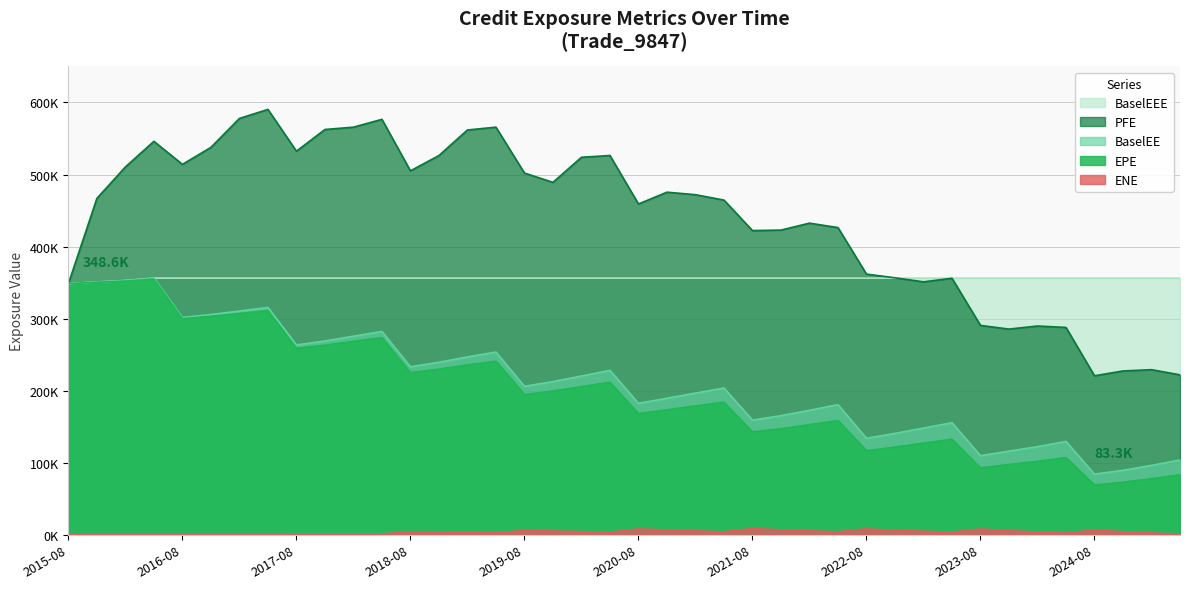

What is the difference between the maximum and second lowest values in the PFE series?

368379.0